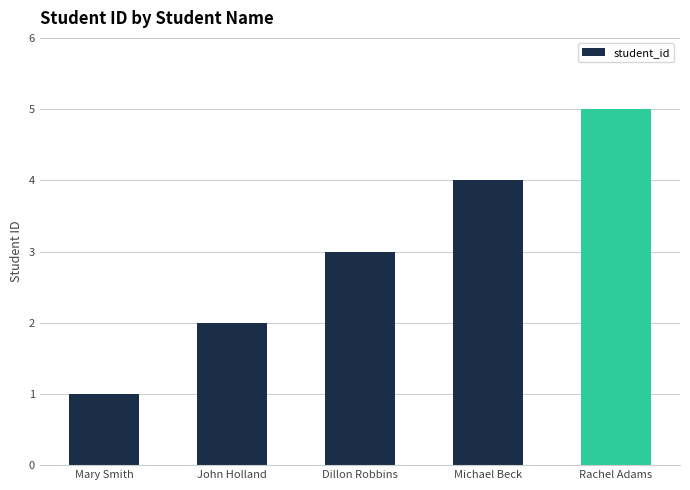

What position from the left is Rachel Adams?

5